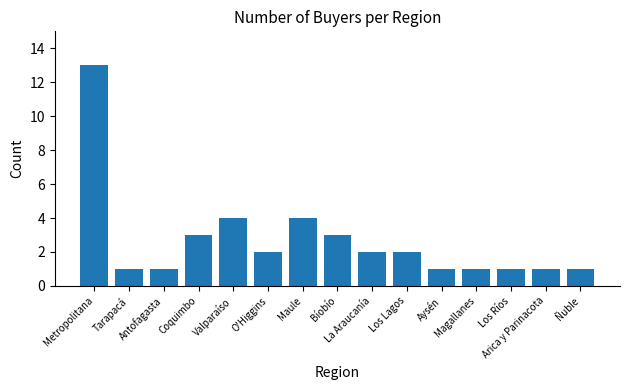

What is the difference between the second highest and second lowest values?

3